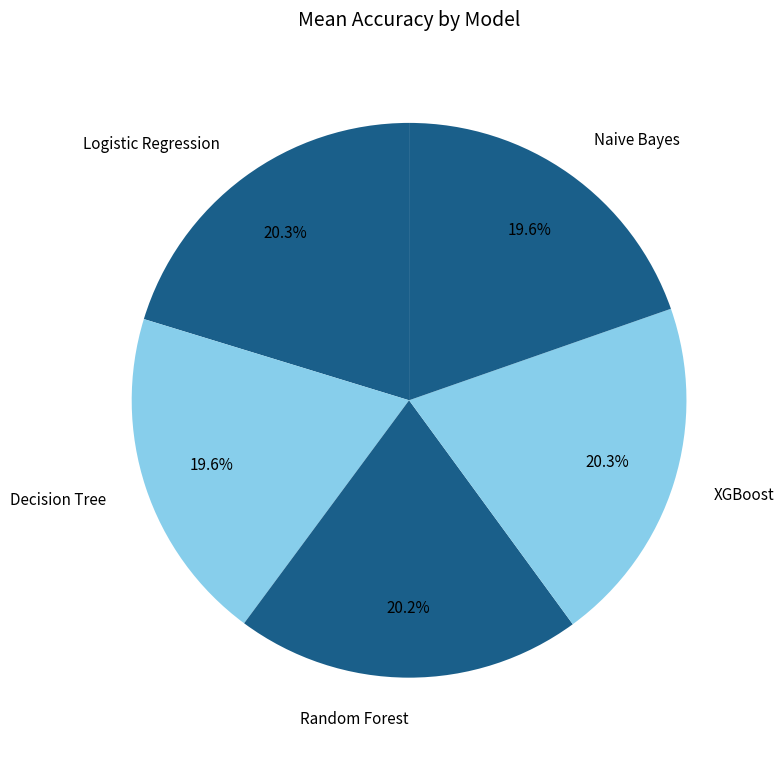

The Decision Tree slice represents 20% of the pie. True or false?

True